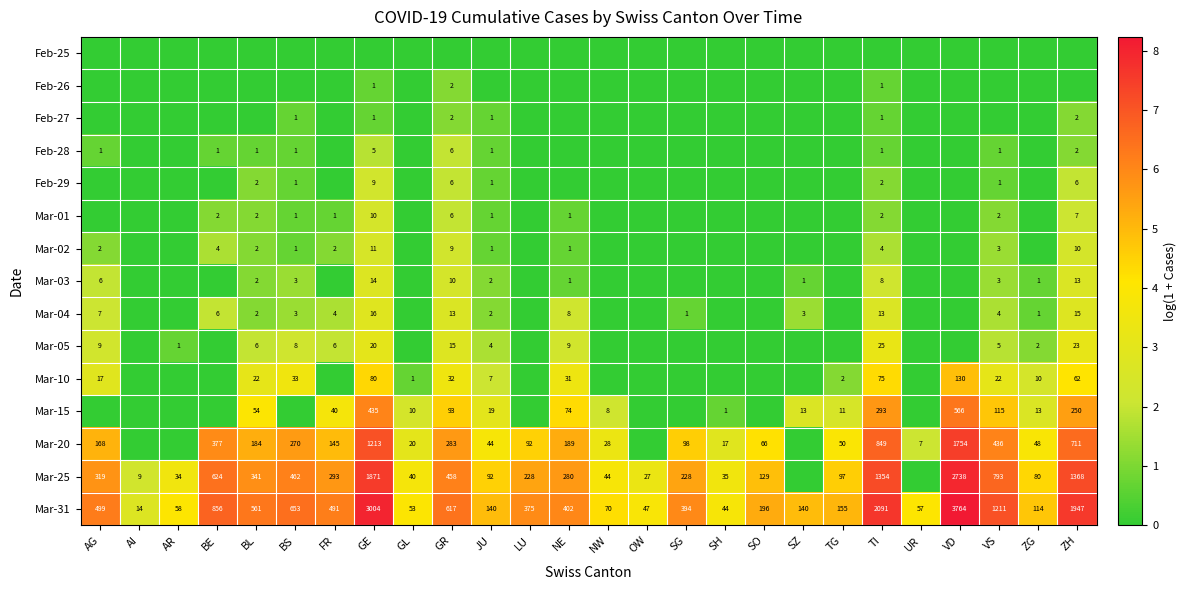

At which category is the sum across all series the highest?

GE